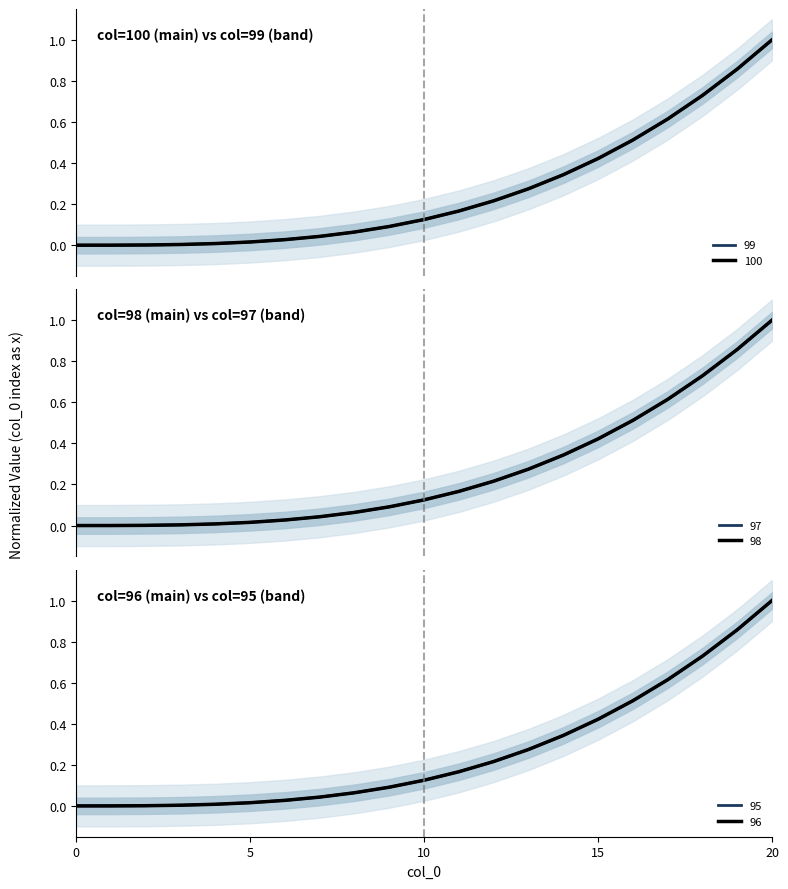

True or false: 100 and 97 intersect in this chart.

False